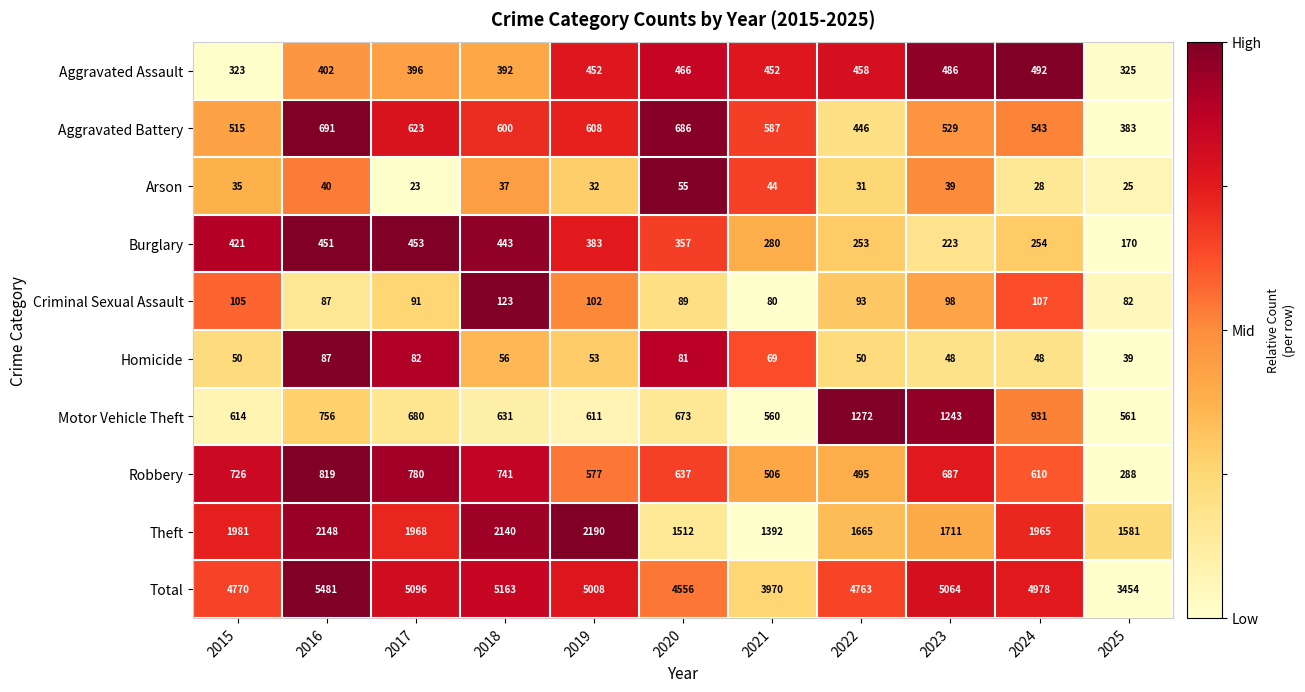

The value of Aggravated Assault at 2022 is 672. True or false?

False